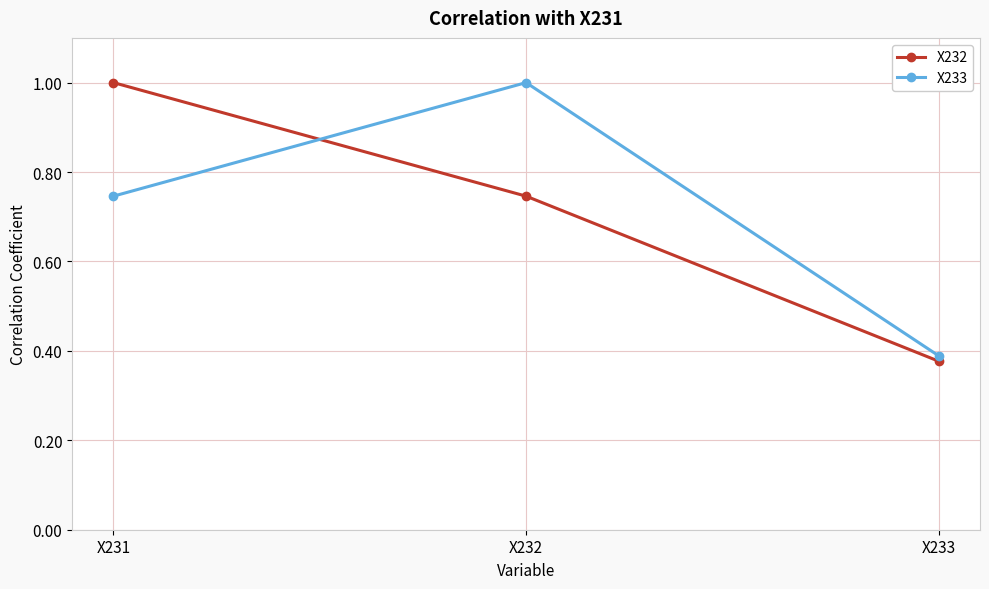

How many lines are shown in the chart?

2